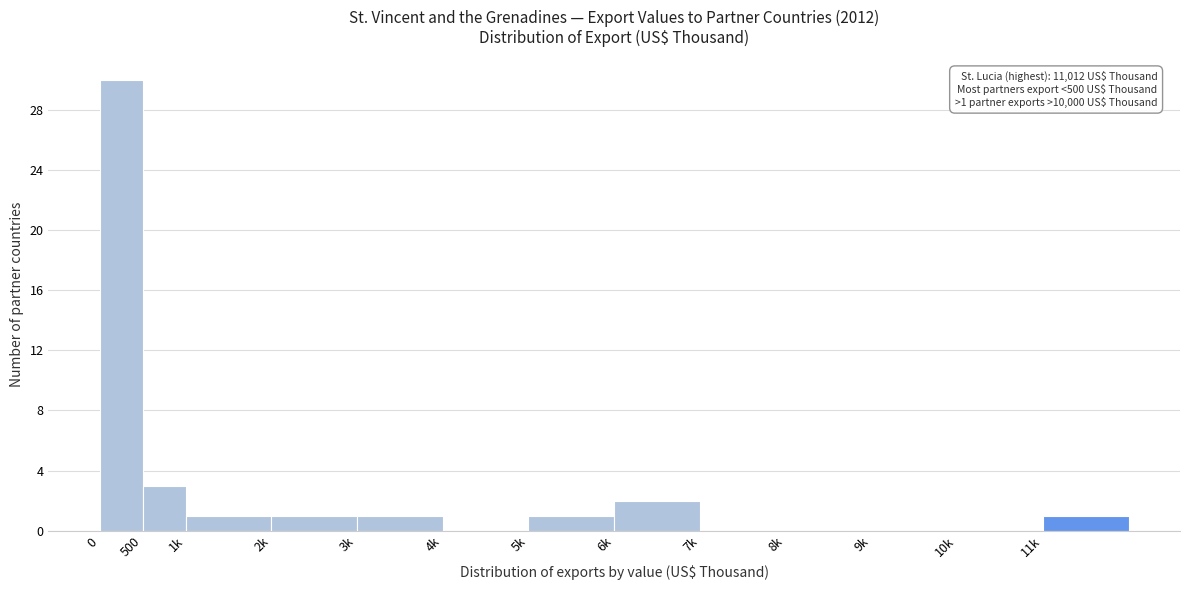

Reading left to right, extract all data points from this chart.

0=30	500=3	1k=1	2k=1	3k=1	4k=0	5k=1	6k=2	7k=0	8k=0	9k=0	10k=0	11k=1